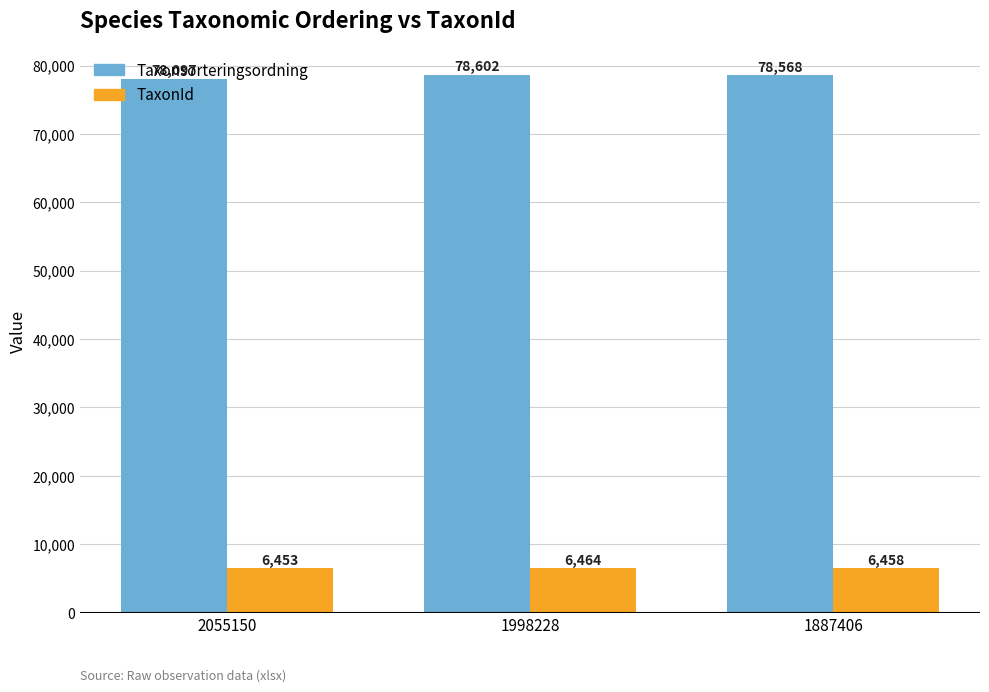

Between 2055150 and 1887406, which series saw the biggest shift?

Taxonsorteringsordning